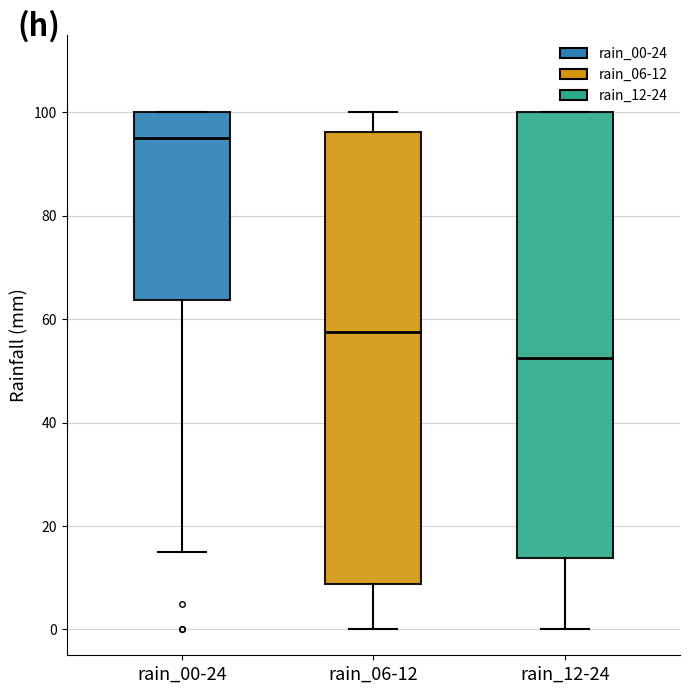

Which box has the highest median line?

rain_00-24